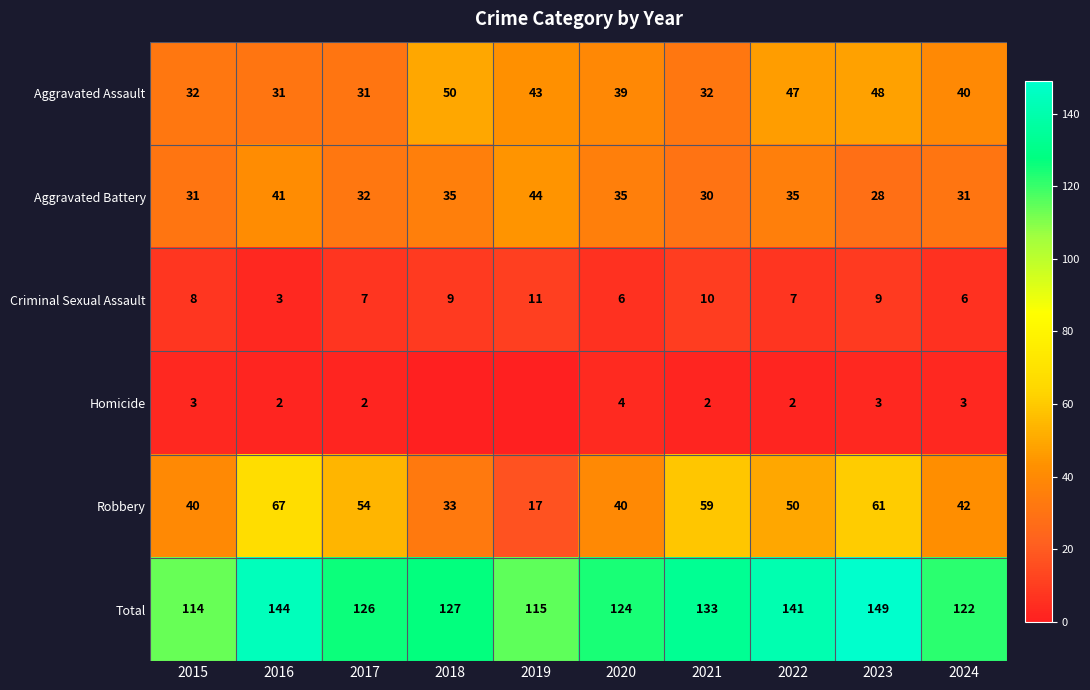

What is the difference between the maximum and second lowest values in the Aggravated Battery series?

14